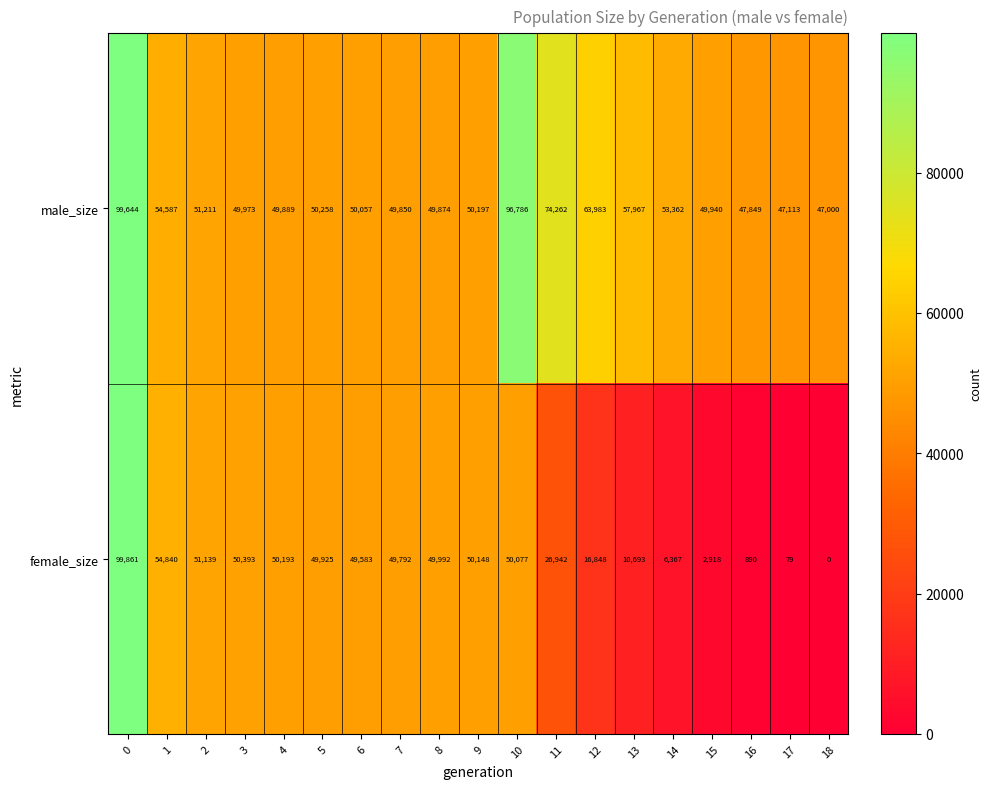

The value of male_size at 13 is 81864. True or false?

False